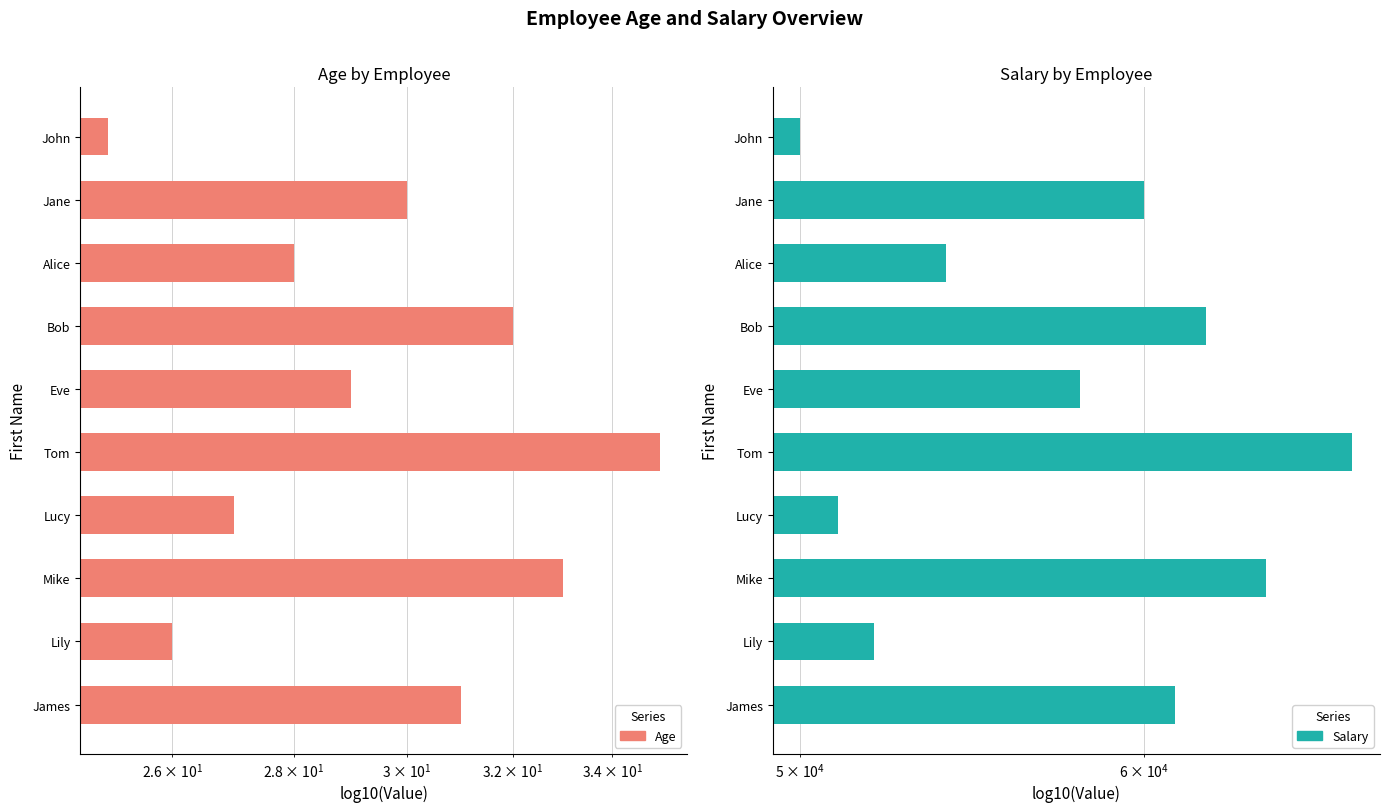

How many series are shown in this chart?

2